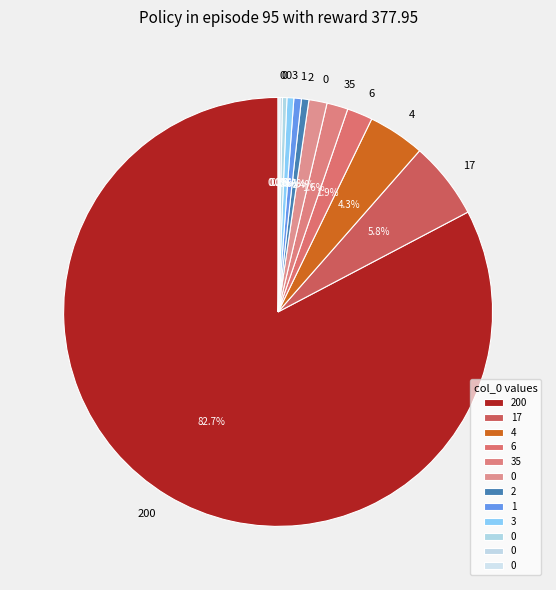

Count the number of slices in the pie.

12